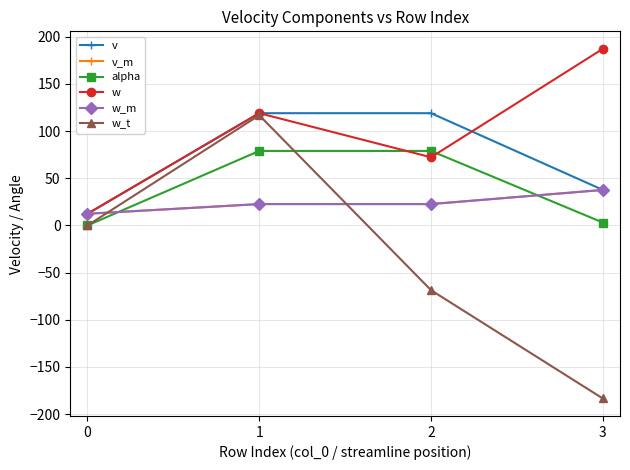

At which category is the sum across all series the highest?

1